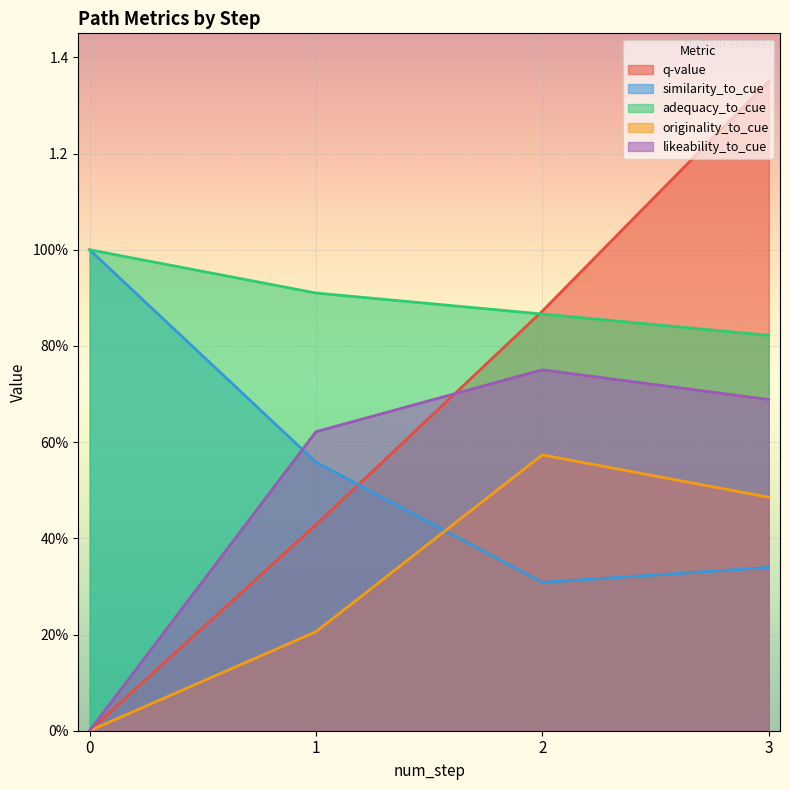

Which series has the largest total across all categories?

adequacy_to_cue